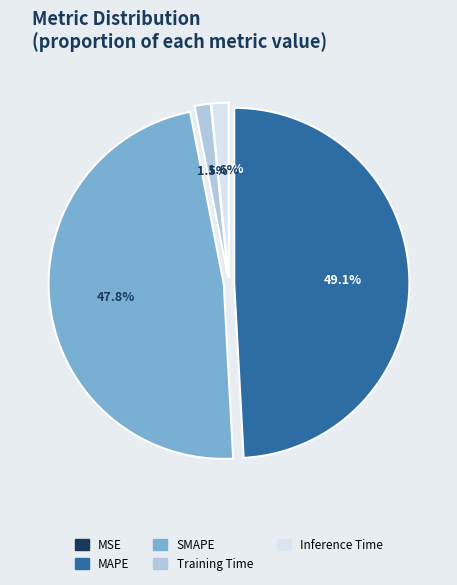

Is there any slice that represents more than half of the pie?

No